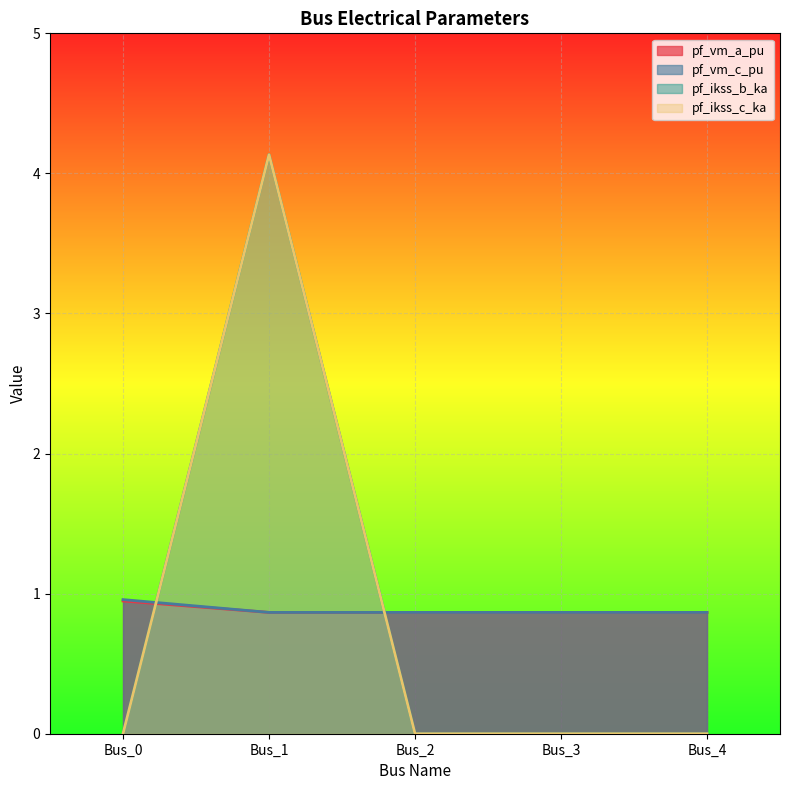

Is the value of pf_vm_c_pu at Bus_2 greater than the value of pf_ikss_b_ka at Bus_1?

No